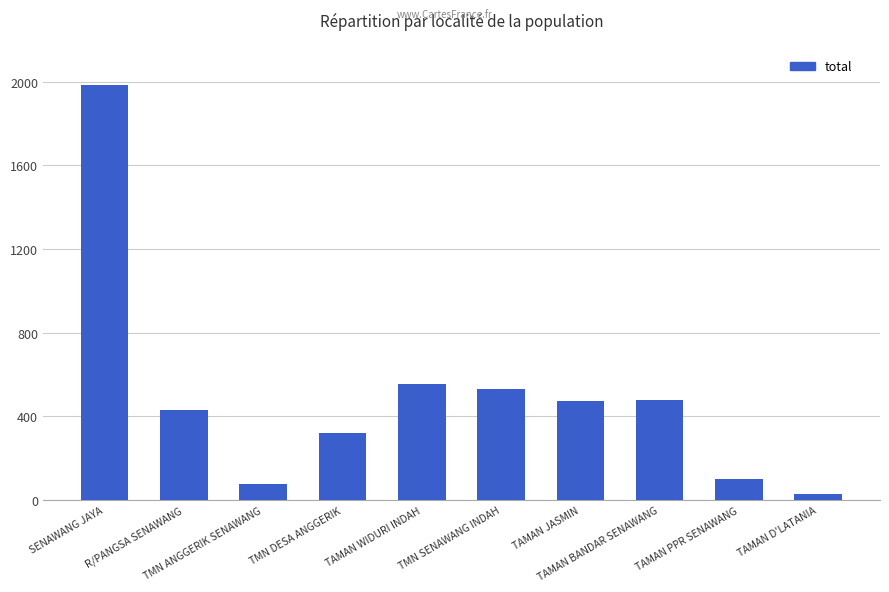

The chart shows a value of 1022 at SENAWANG JAYA. True or false?

False